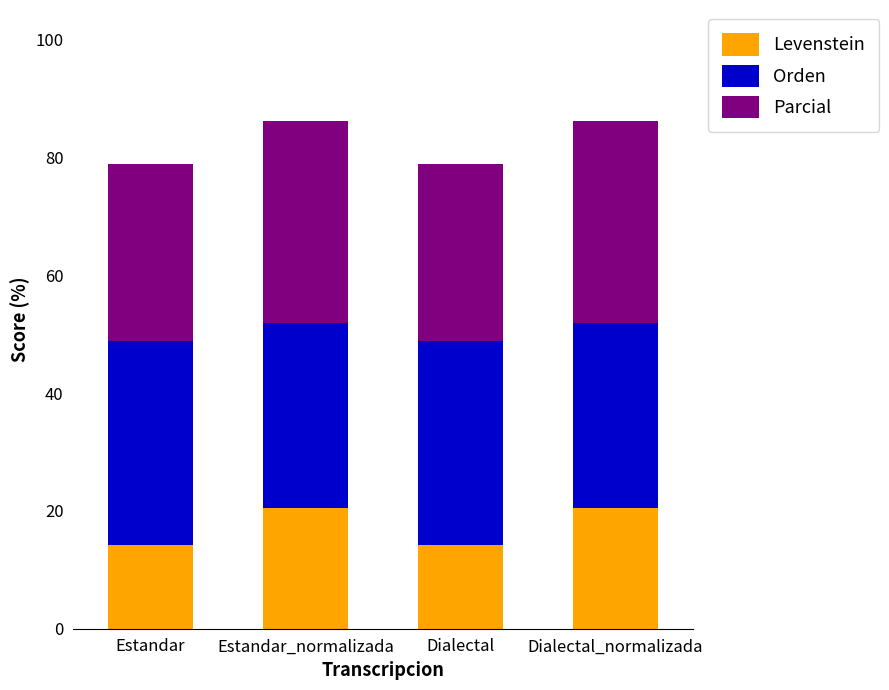

What is the maximum value for Levenstein?

20.5